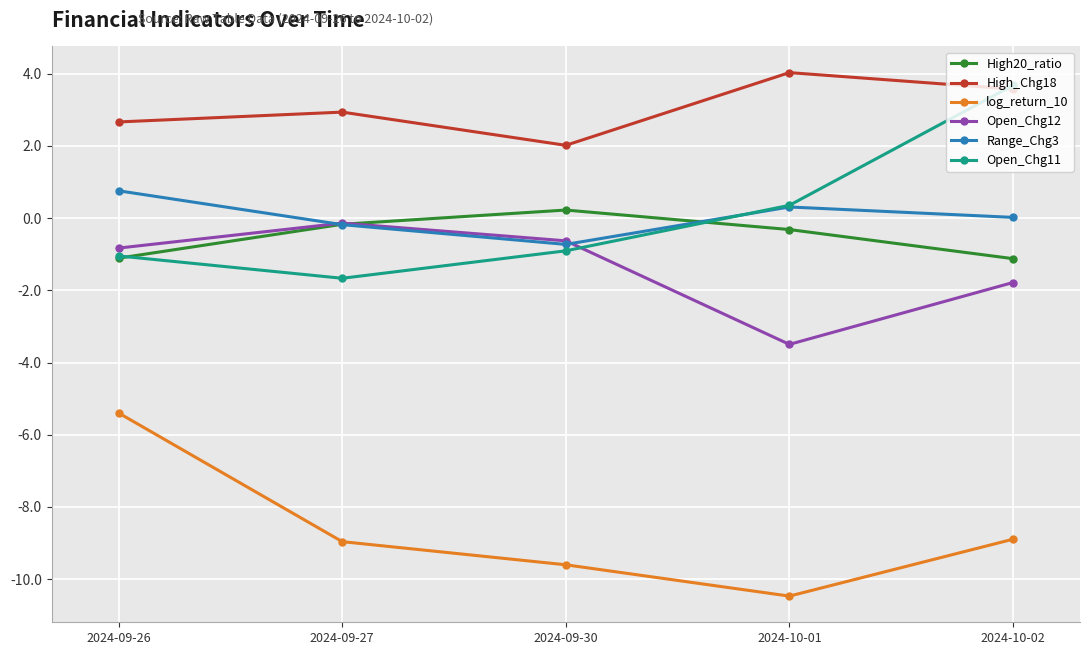

What is the greatest value displayed?

4.0